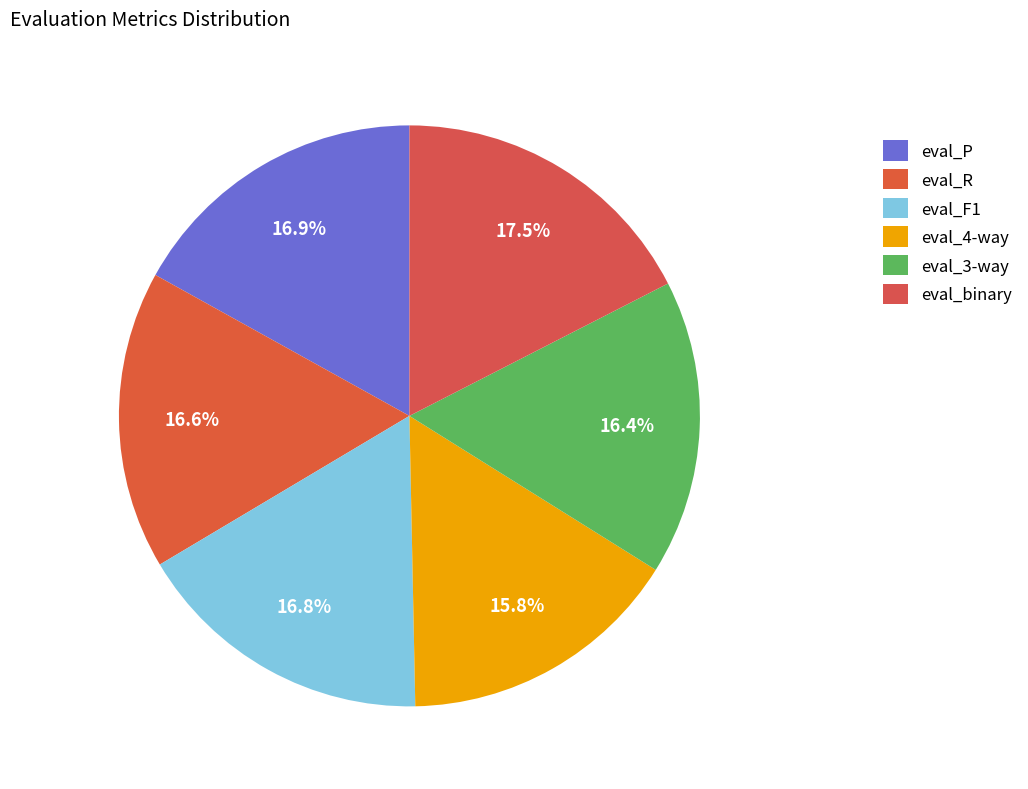

How many slices are in this pie chart?

6